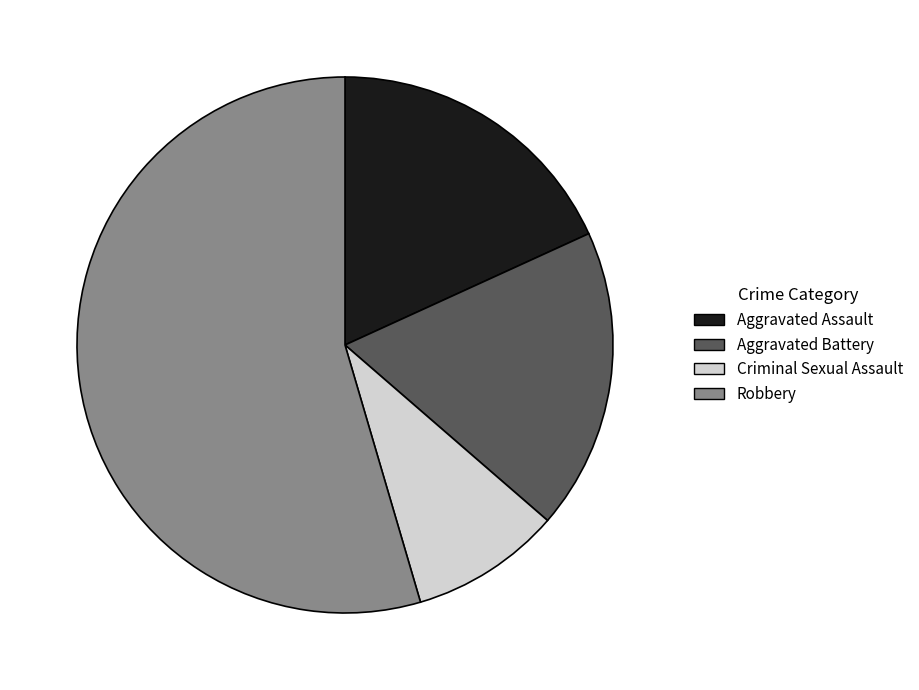

Which slice is the largest?

Robbery